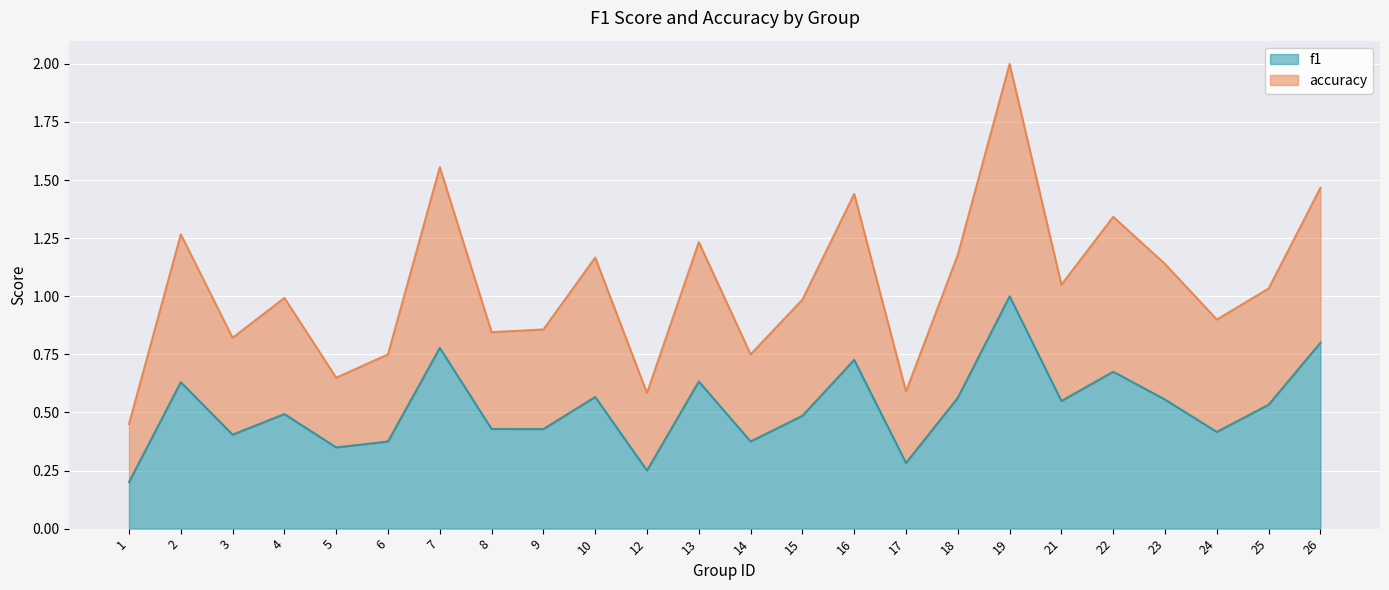

What is the average value of the accuracy series?

1.0